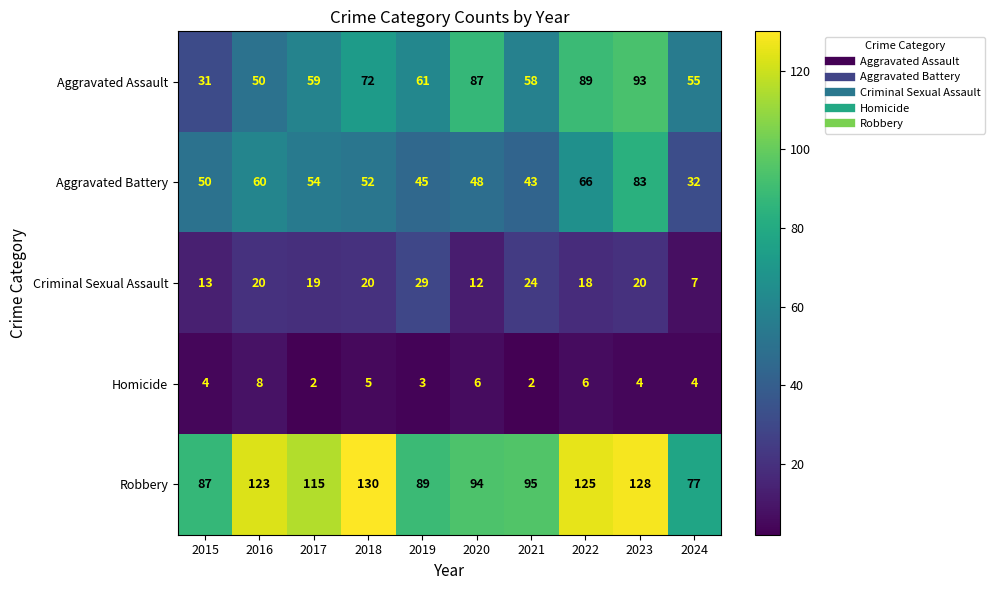

What is the average value of the Homicide series?

4